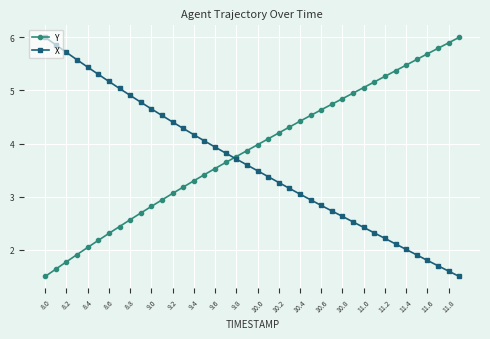

What is the value of the Y point at the 10th from the left?

2.7